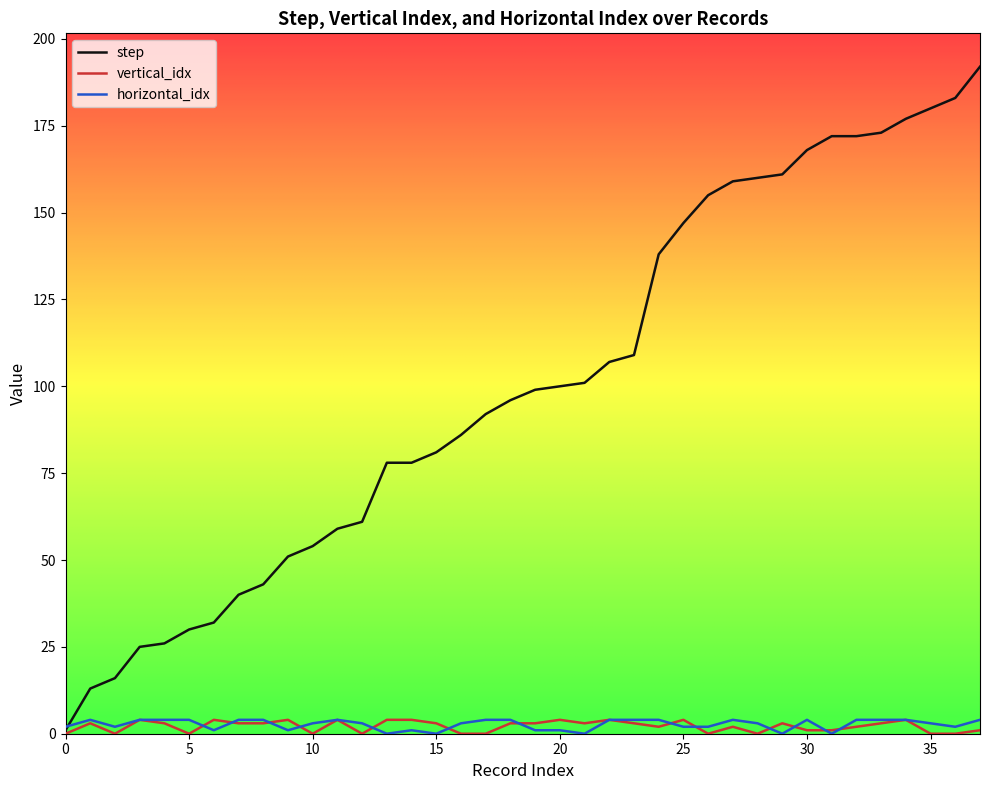

Which series has the largest range (max minus min)?

step